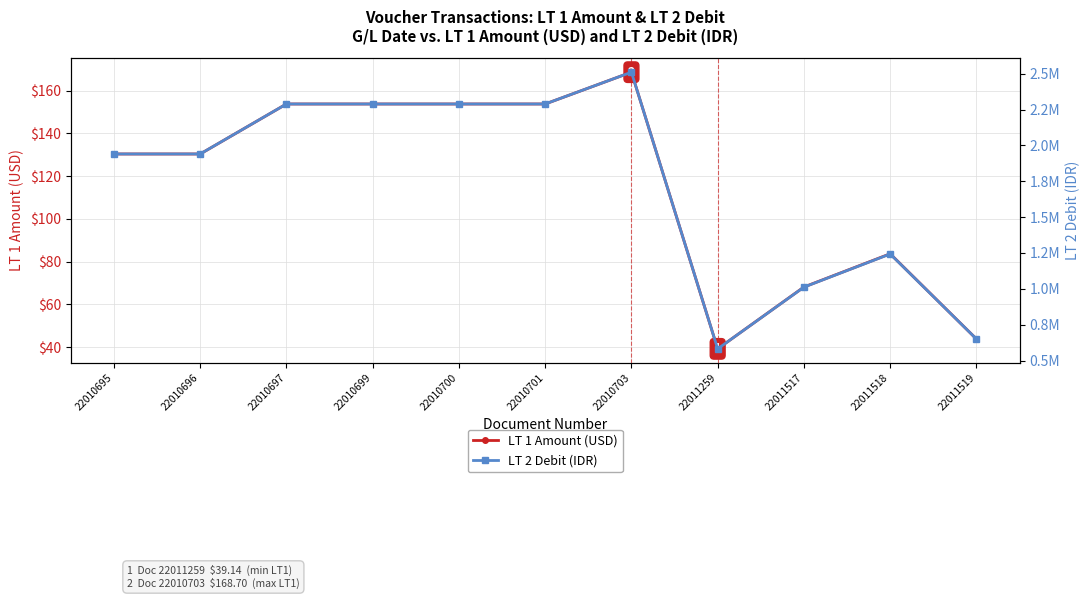

List the series in order of their peak value, highest first.

LT 2 Debit (IDR), LT 1 Amount (USD)